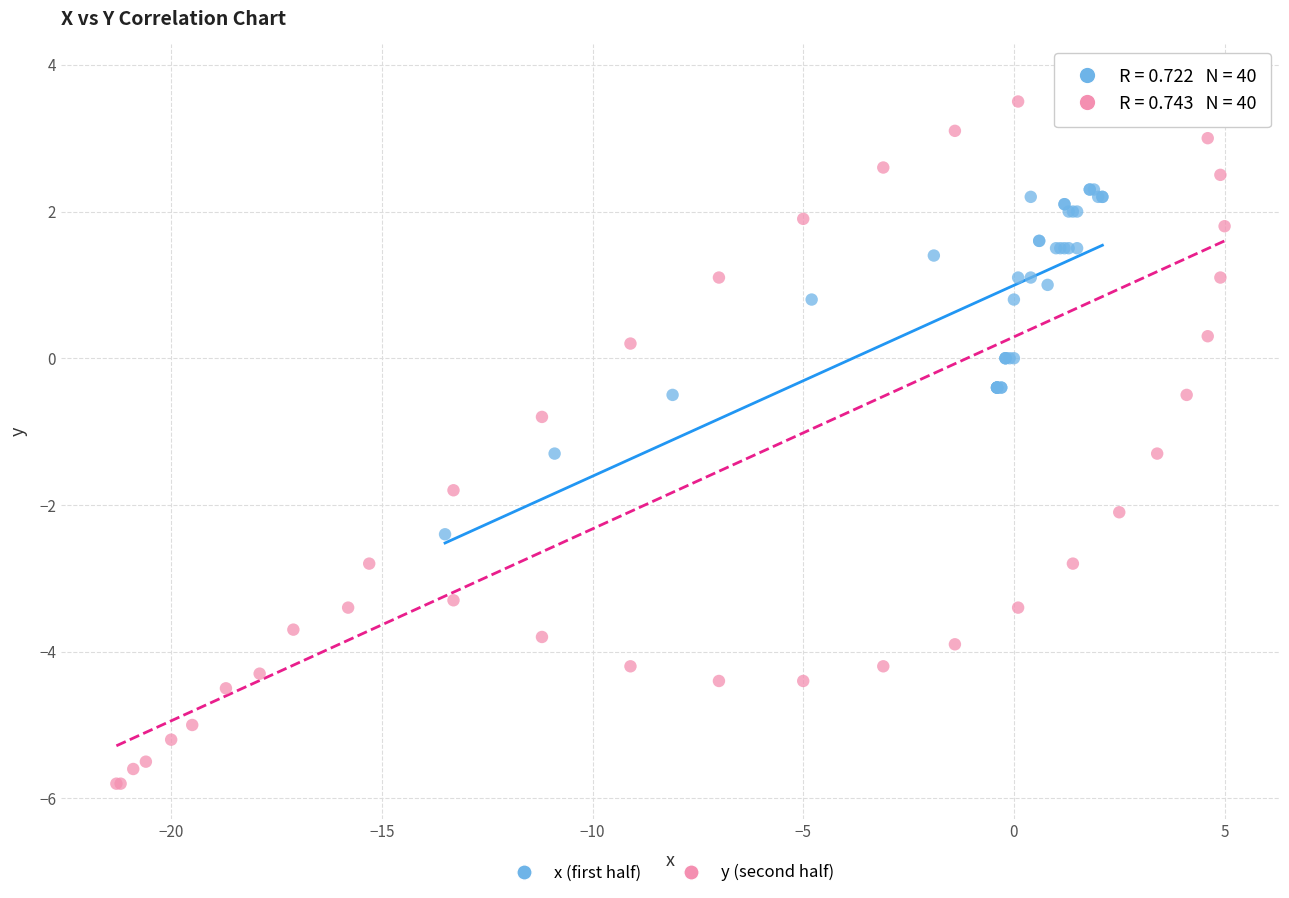

Which series has the largest Y range (max minus min)?

y (second half)